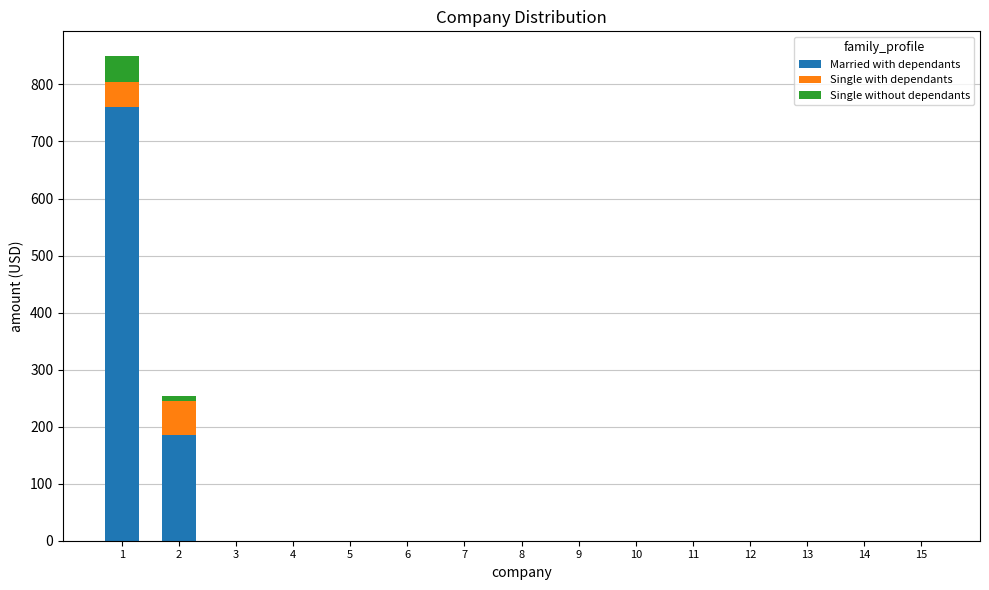

Rank the series at 1 from highest to lowest value.

Married with dependants, Single without dependants, Single with dependants